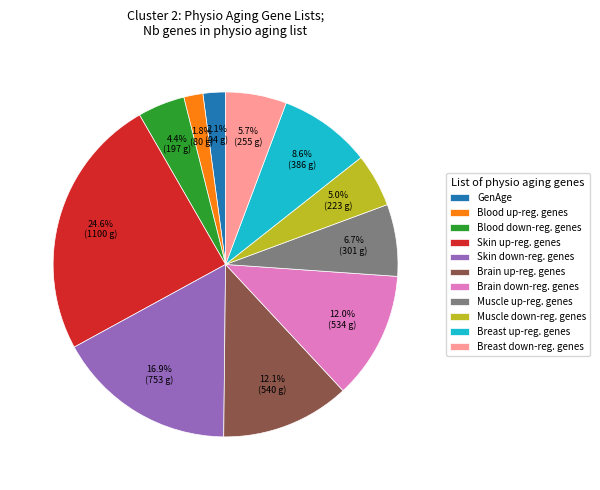

True or false: Muscle up-reg. genes accounts for 1% of the total.

False